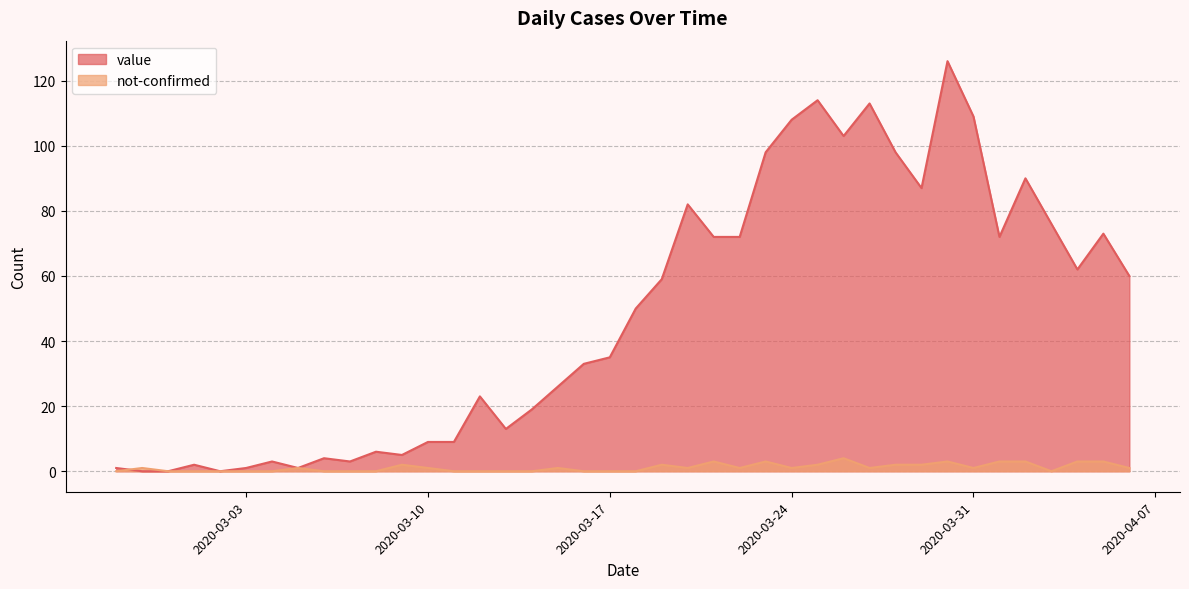

Reading left to right, transcribe all the data shown in this chart.

value: 1	0	0	2	0	1	3	1	4	3	6	5	9	9	23	13	19	26	33	35	50	59	82	72	72	98	108	114	103	113	98	87	126	109	72	90	76	62	73	60
not-confirmed: 0	1	0	0	0	0	0	1	0	0	0	2	1	0	0	0	0	1	0	0	0	2	1	3	1	3	1	2	4	1	2	2	3	1	3	3	0	3	3	1